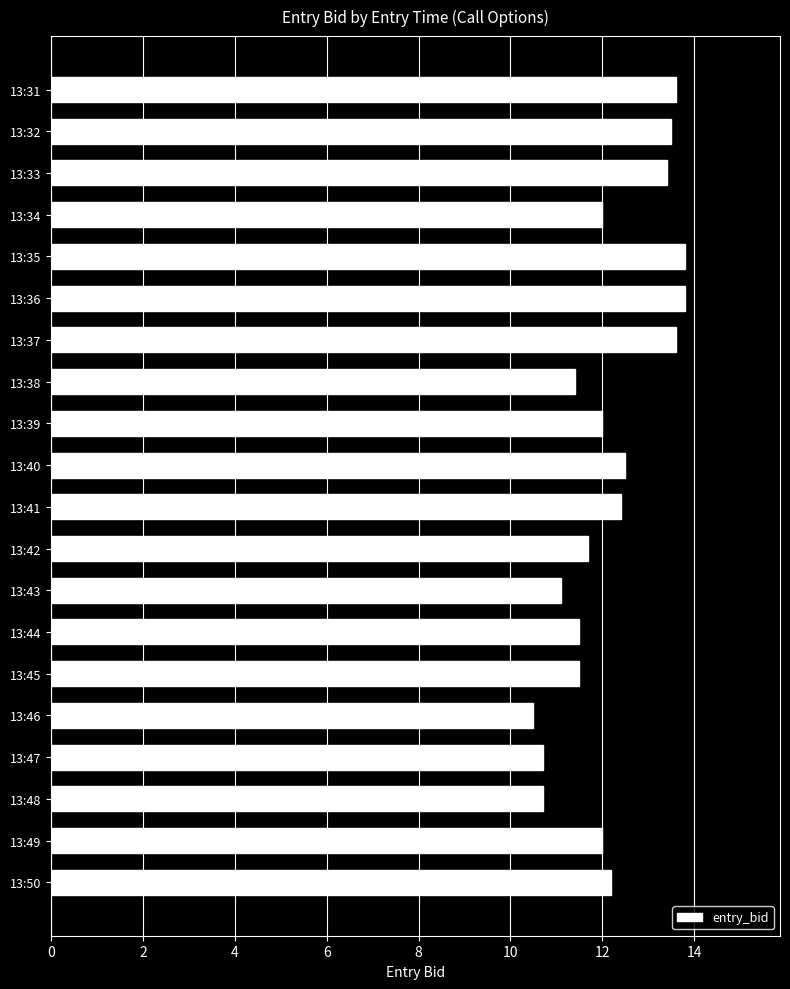

Is it true that the value at 13:31 is 13.6?

True